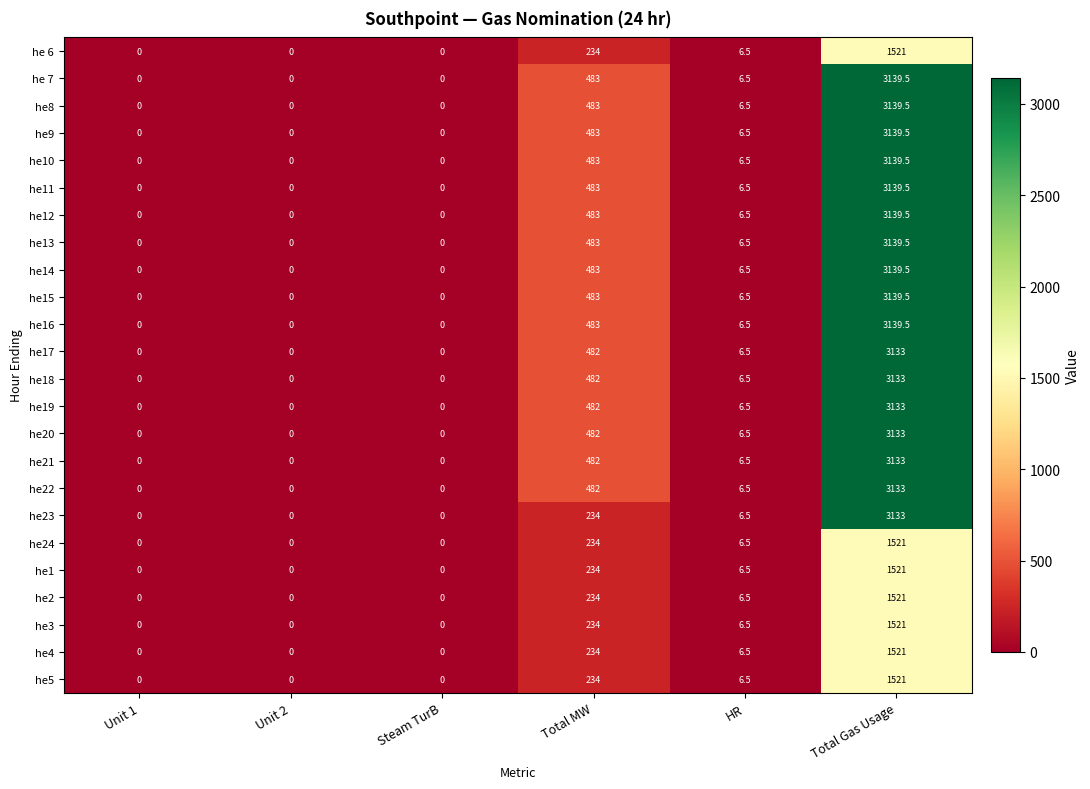

Which category has the highest value across all series?

Total Gas Usage